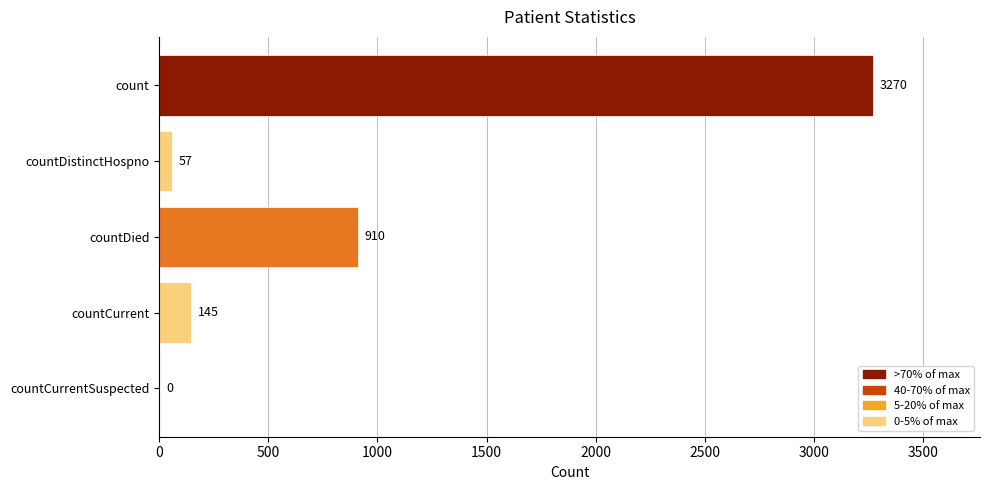

Where is the data nearest to the value 1635?

countDied